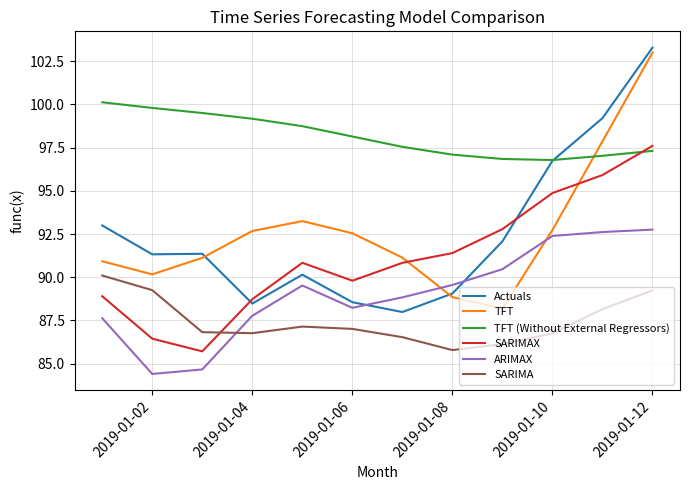

True or false: TFT and SARIMA cross at least once.

False